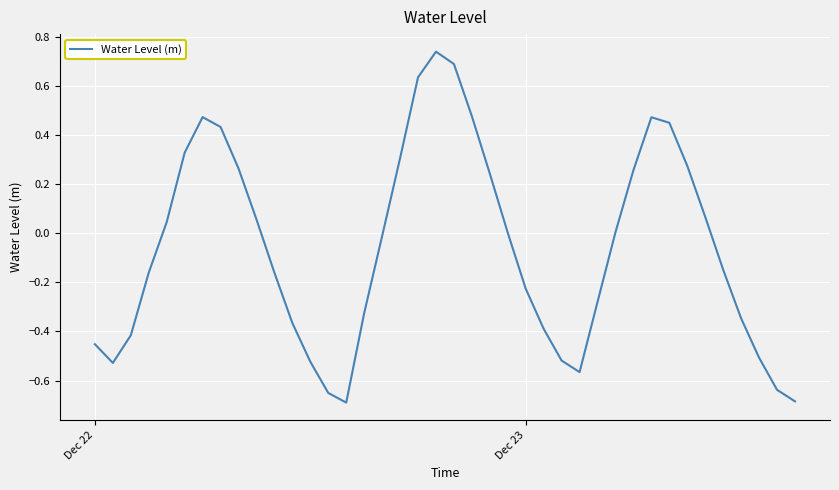

What is the difference between the maximum and minimum values?

1.4